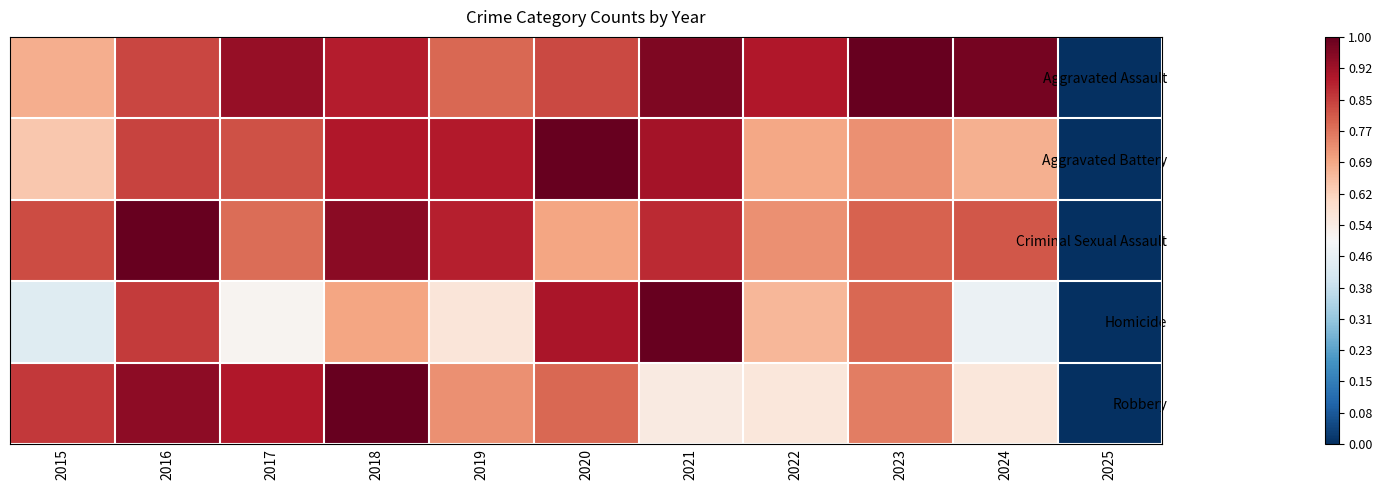

Which series has the largest total across all categories?

Aggravated Assault